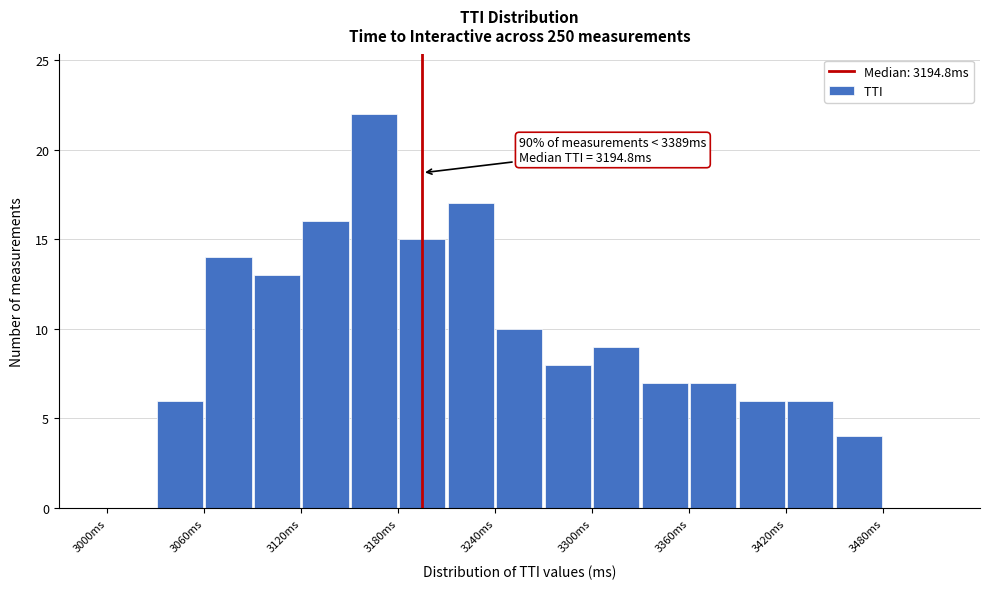

Around what value on the x-axis is the tallest bar? Give the approximate position of its centre, as read against the axis.

3170